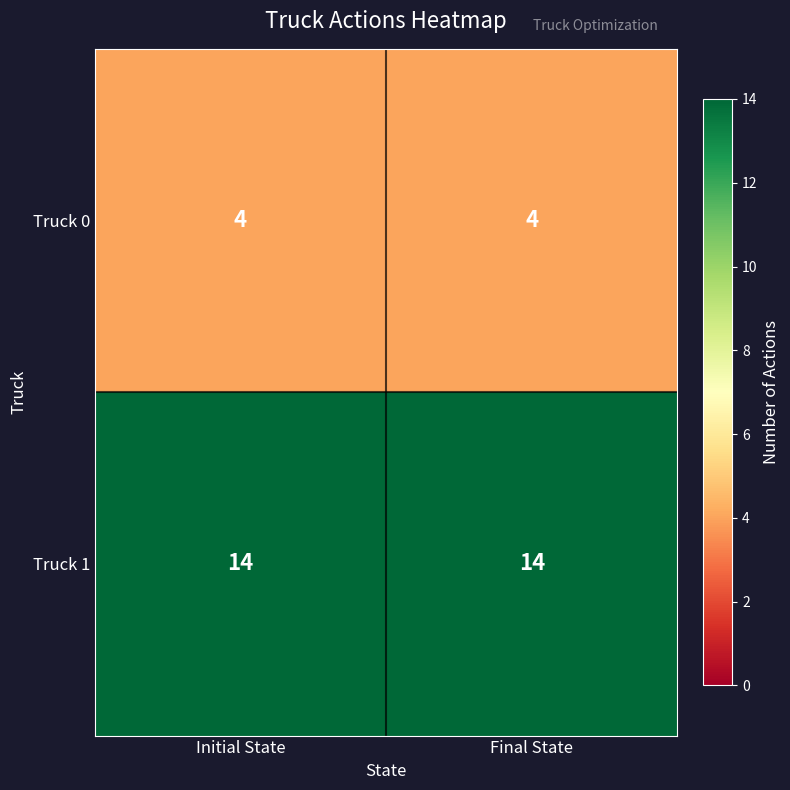

Reading left to right, transcribe all the data shown in this chart.

Truck 0: Initial State=4	Final State=4
Truck 1: Initial State=14	Final State=14